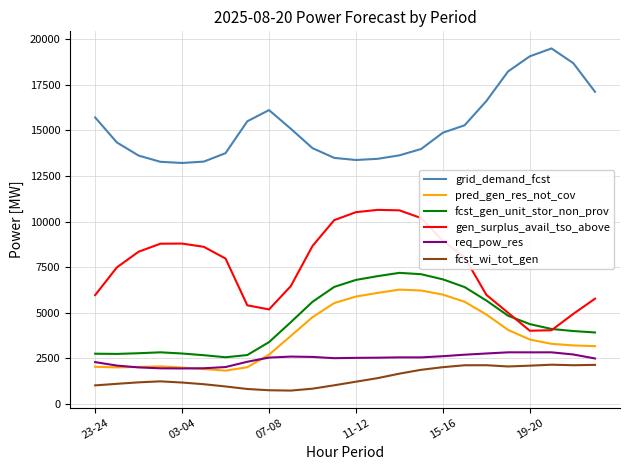

Does the chart display data point markers on the line(s)?

No